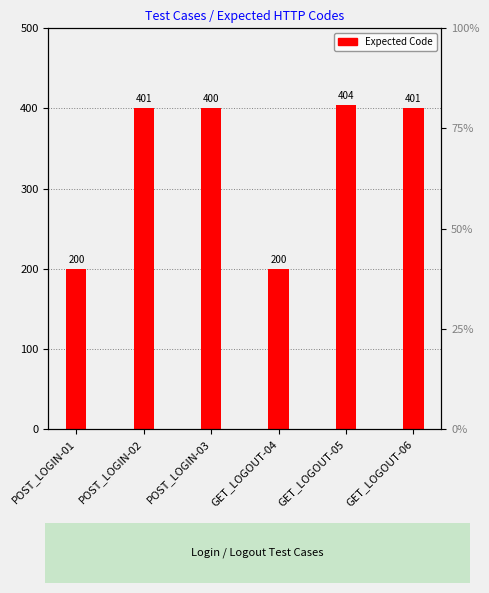

What is the change in value from POST_LOGIN-01 to POST_LOGIN-02?

+201